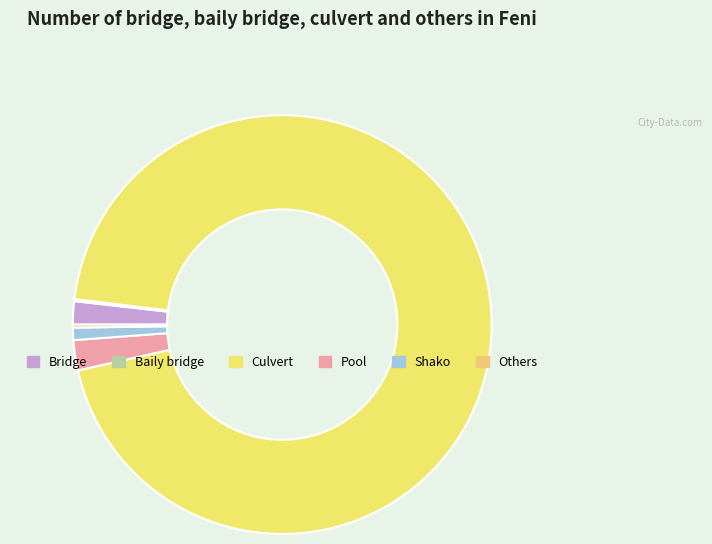

Is there a majority slice in this chart?

Yes